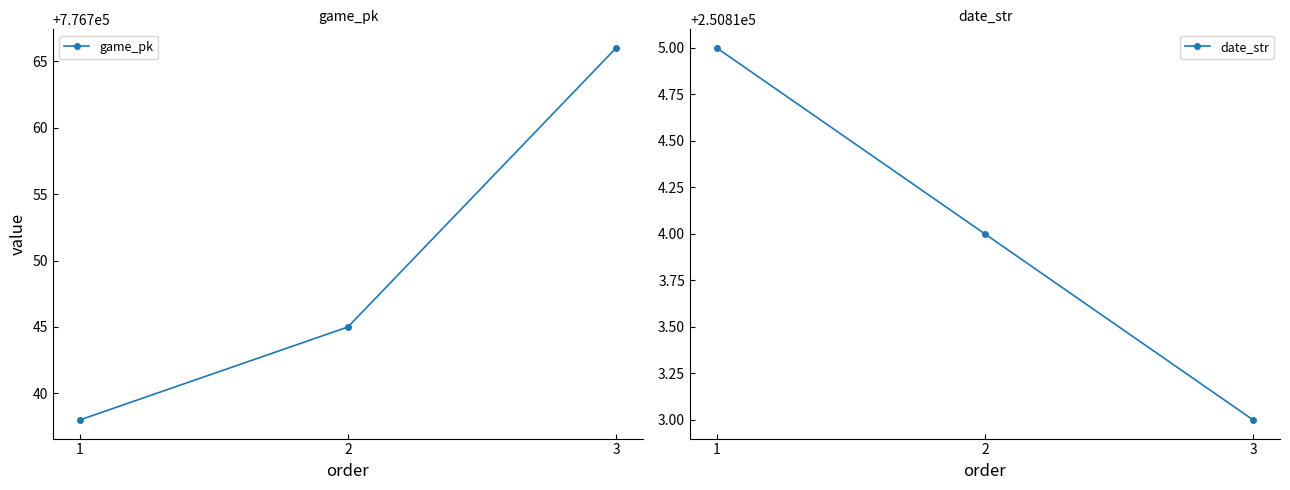

At which category does the chart reach its minimum across all series?

3